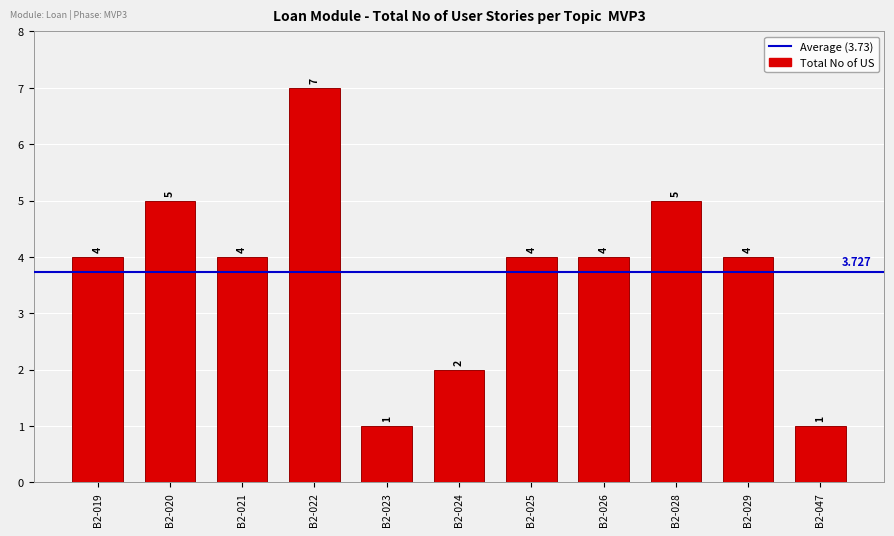

What is the change in value from B2-023 to B2-028?

+4